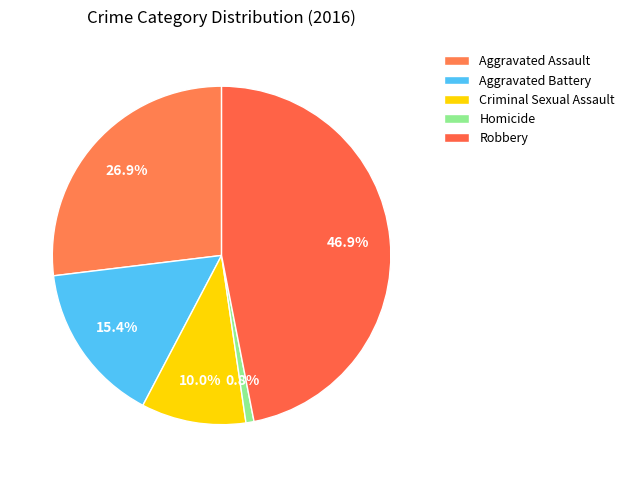

Rank the categories by value from lowest to highest.

Homicide, Criminal Sexual Assault, Aggravated Battery, Aggravated Assault, Robbery